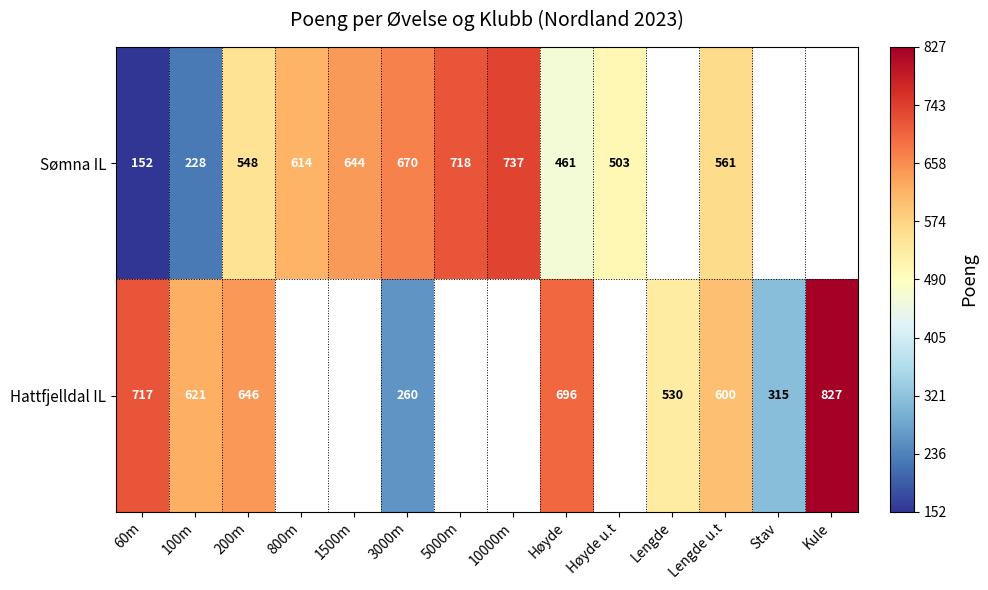

What is the sum of the Sømna IL values at Høyde u.t and Lengde u.t?

1064